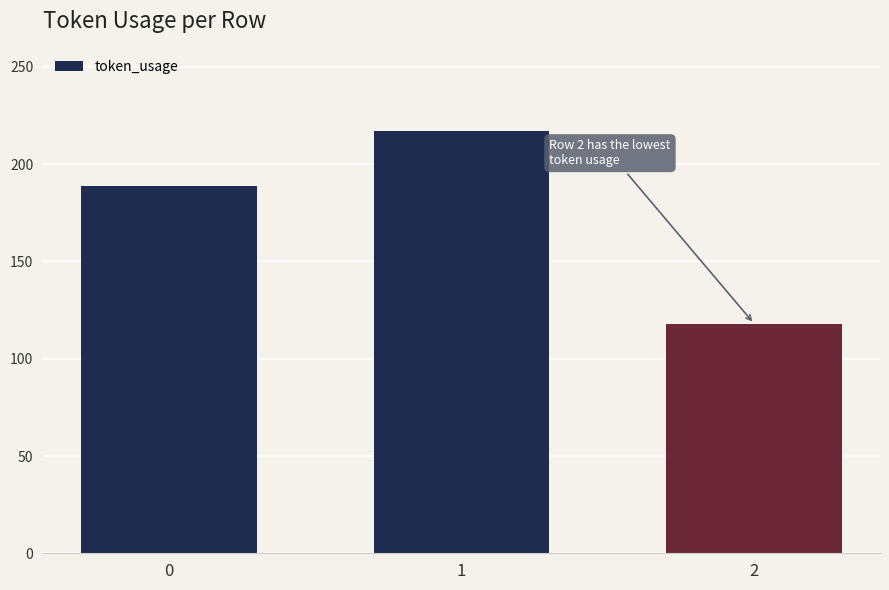

Reading left to right, list all the values displayed in this chart.

0=189	1=217	2=118